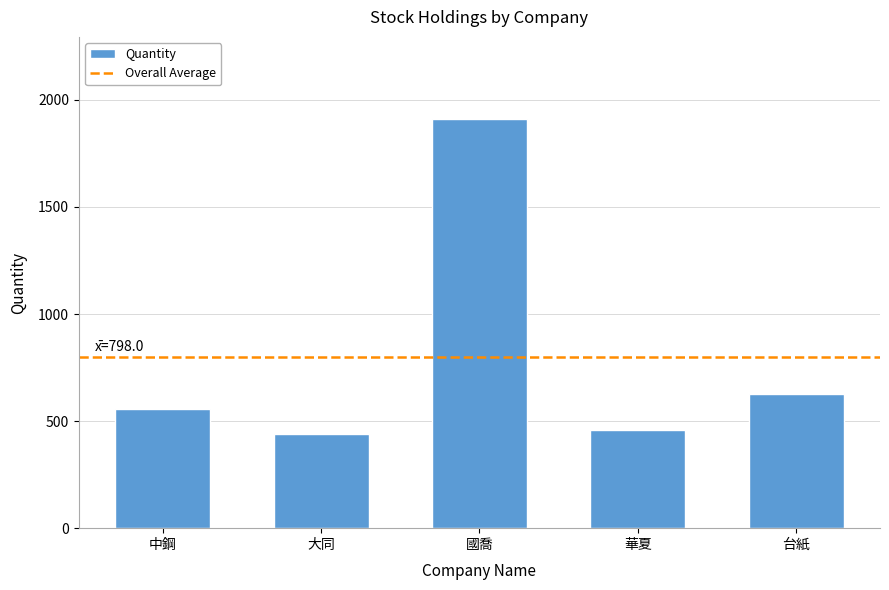

The chart shows a value of 459 at 華夏. True or false?

True